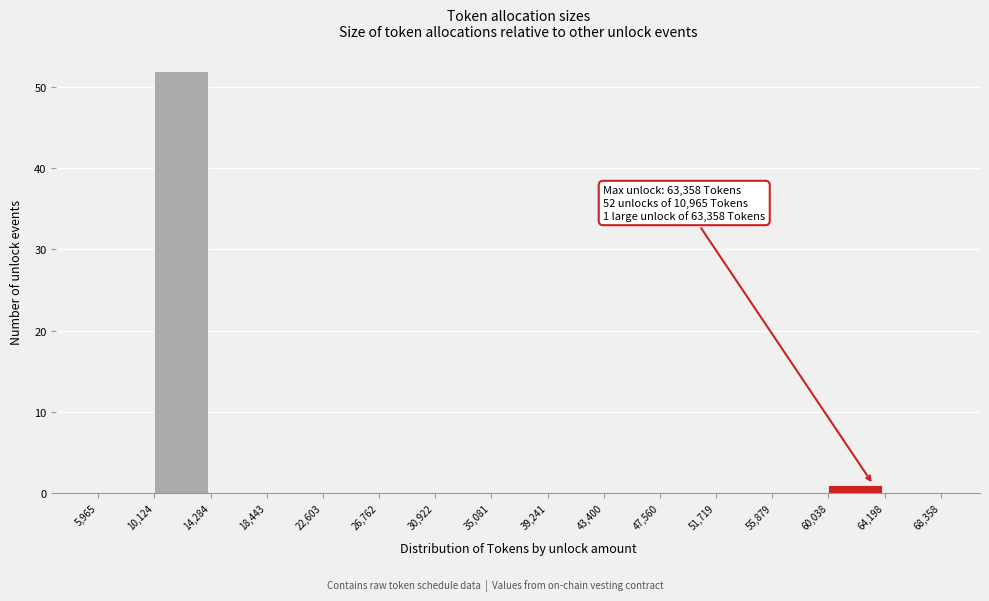

Over which range of the x-axis is the bar tallest?

10,124 to 14,284